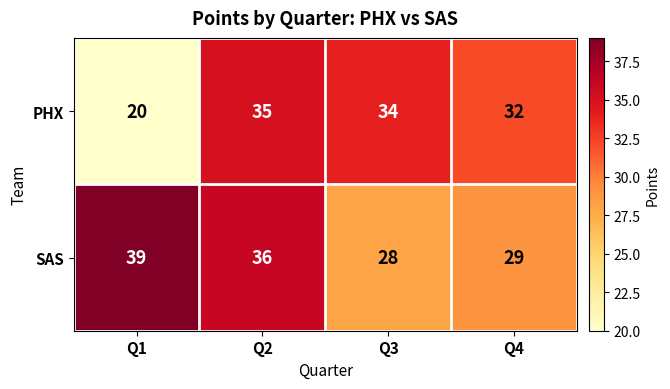

At which label is PHX closest to 27?

Q4